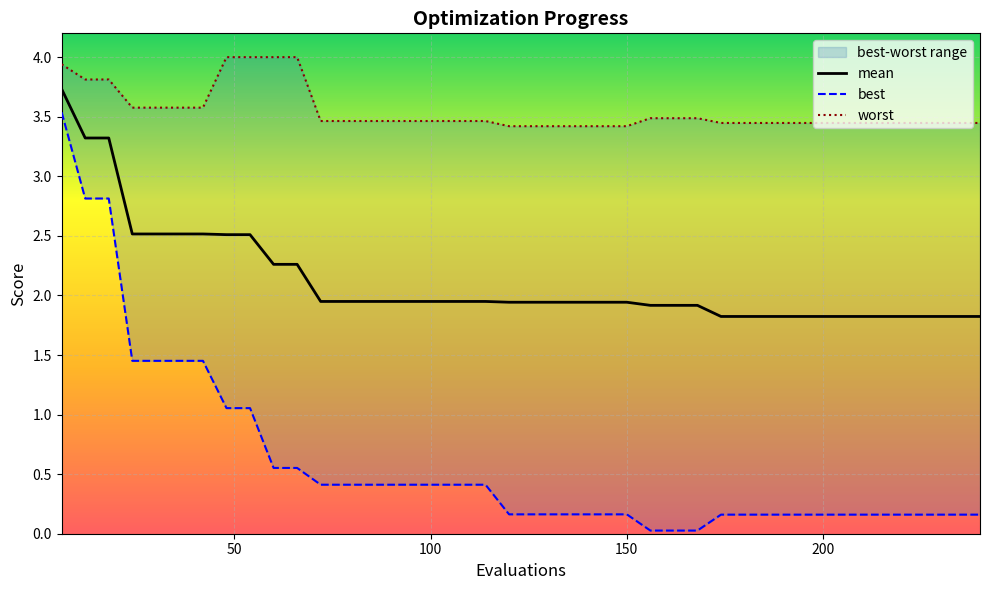

Reading left to right, list all the values displayed in this chart.

mean: 3.7	3.3	3.3	2.5	2.5	2.5	2.5	2.5	2.5	2.3	2.3	1.9	1.9	1.9	1.9	1.9	1.9	1.9	1.9	1.9	1.9	1.9	1.9	1.9	1.9	1.9	1.9	1.9	1.8	1.8	1.8	1.8	1.8	1.8	1.8	1.8	1.8	1.8	1.8	1.8
best: 3.5	2.8	2.8	1.5	1.5	1.5	1.5	1.1	1.1	0.6	0.6	0.4	0.4	0.4	0.4	0.4	0.4	0.4	0.4	0.2	0.2	0.2	0.2	0.2	0.2	0.0	0.0	0.0	0.2	0.2	0.2	0.2	0.2	0.2	0.2	0.2	0.2	0.2	0.2	0.2
worst: 3.9	3.8	3.8	3.6	3.6	3.6	3.6	4.0	4.0	4.0	4.0	3.5	3.5	3.5	3.5	3.5	3.5	3.5	3.5	3.4	3.4	3.4	3.4	3.4	3.4	3.5	3.5	3.5	3.4	3.4	3.4	3.4	3.4	3.4	3.4	3.4	3.4	3.4	3.4	3.4